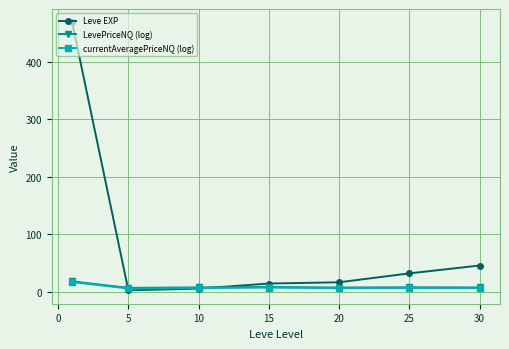

Which series has the largest range (max minus min)?

Leve EXP